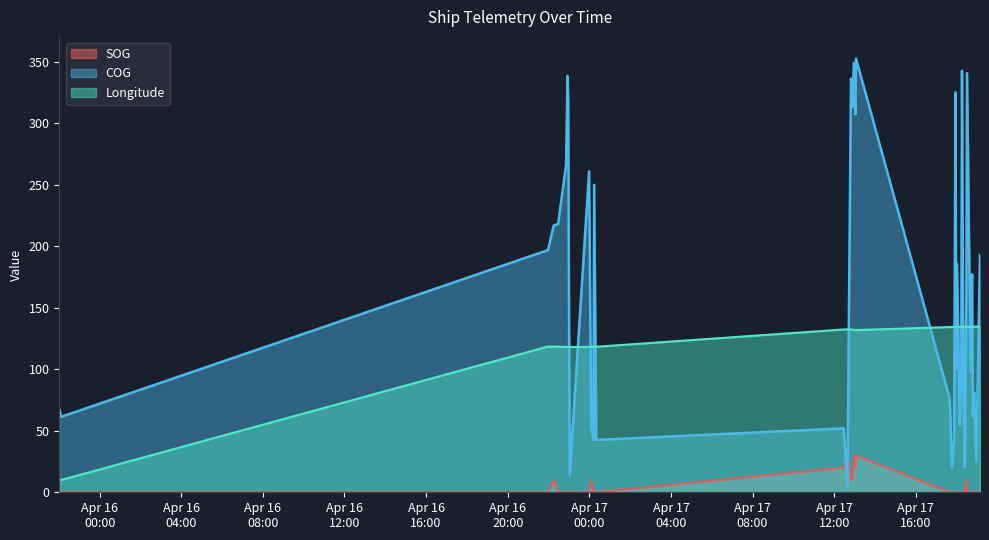

Which series has the largest total across all categories?

COG